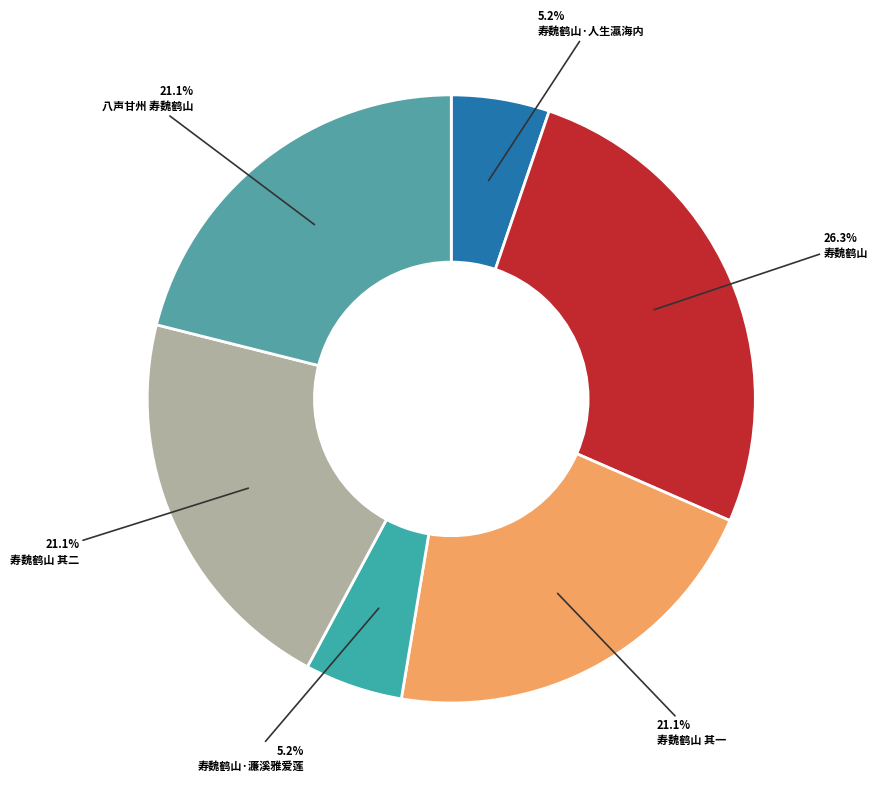

How many segments does this pie chart have?

6